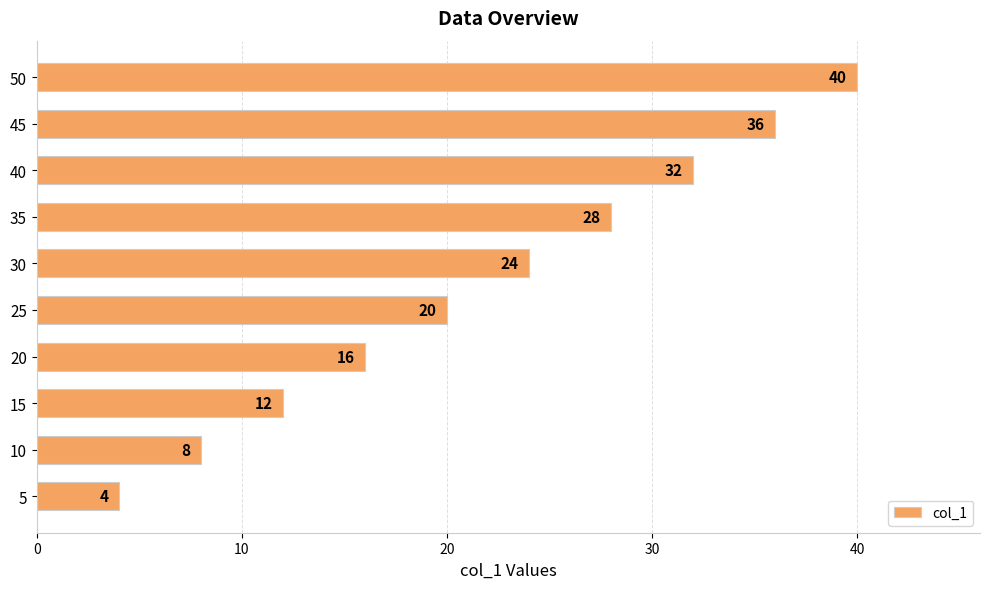

Which label corresponds to the largest value in the chart?

50